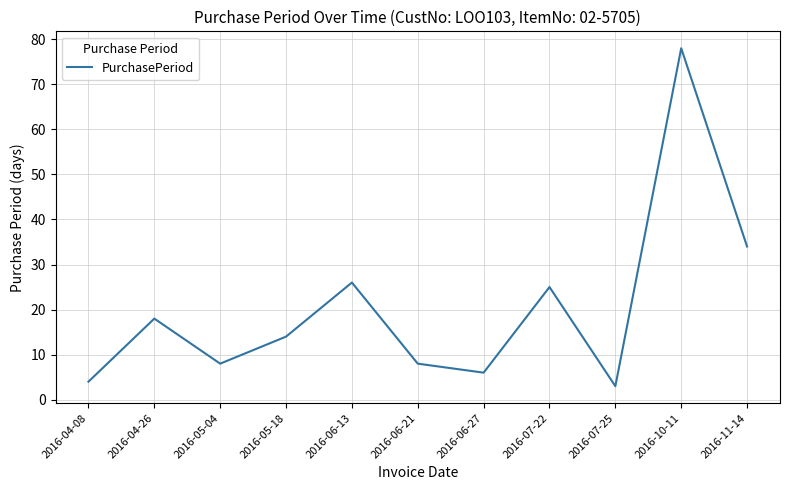

What position from the left is 2016-04-26?

2